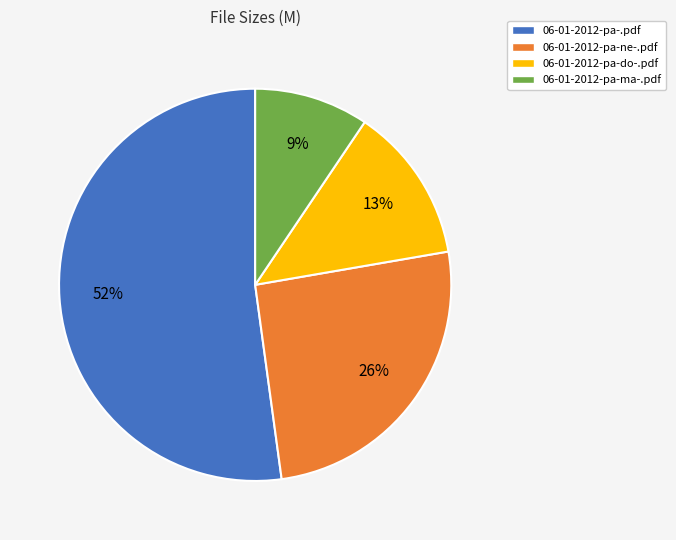

Is there any slice that represents more than half of the pie?

Yes